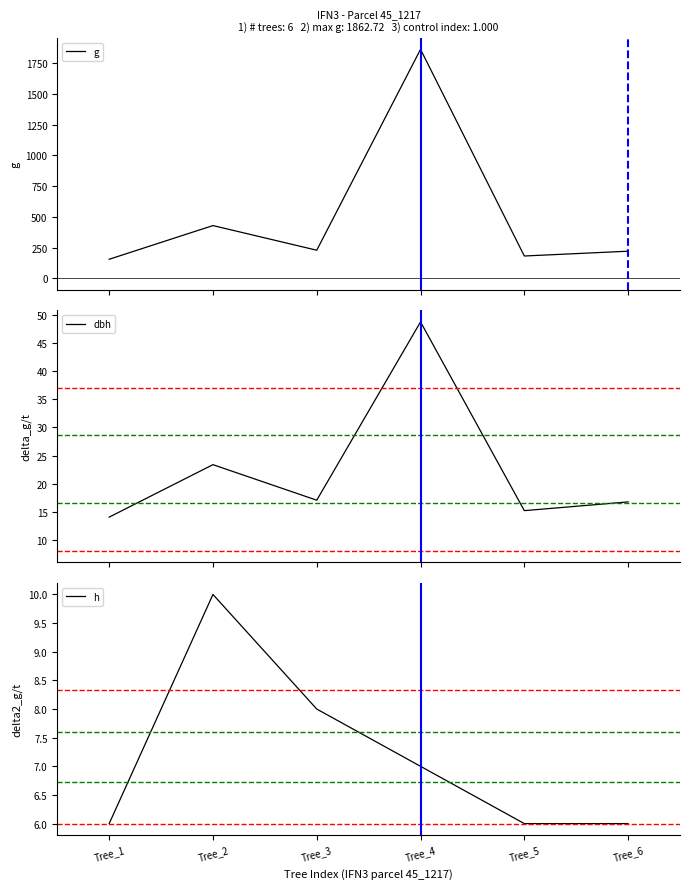

True or false: dbh and g intersect in this chart.

False